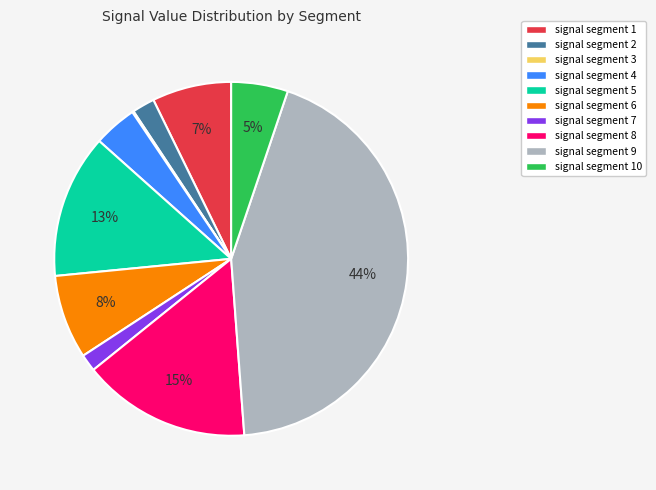

To the nearest percent, what percentage of the pie is signal segment 2?

2%